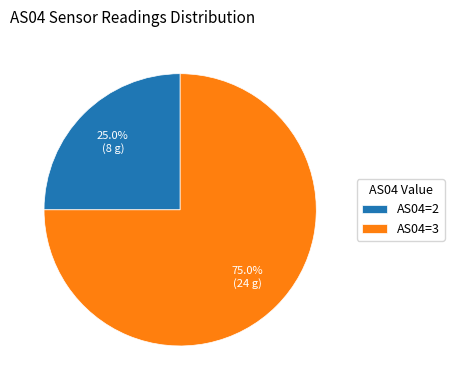

What is the smallest slice in the pie chart?

AS04=2